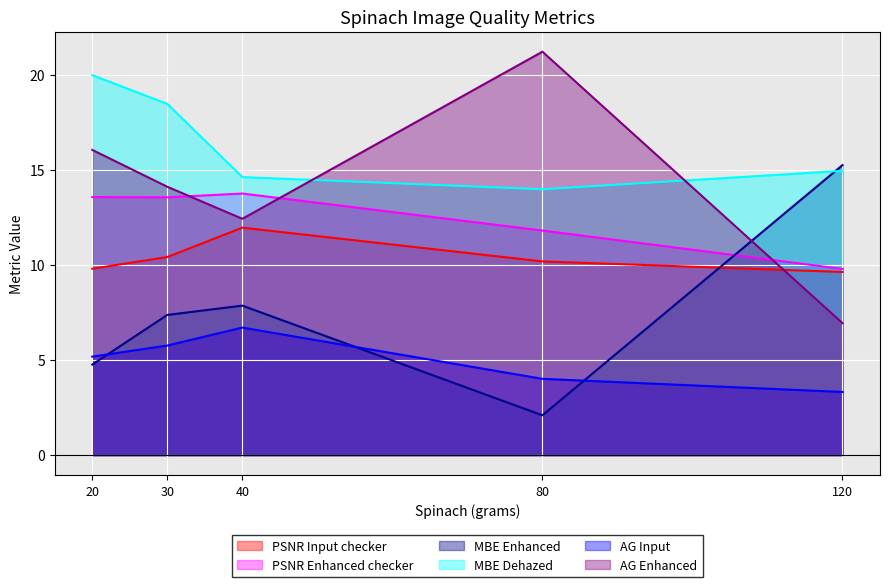

Count the number of data series in this chart.

6